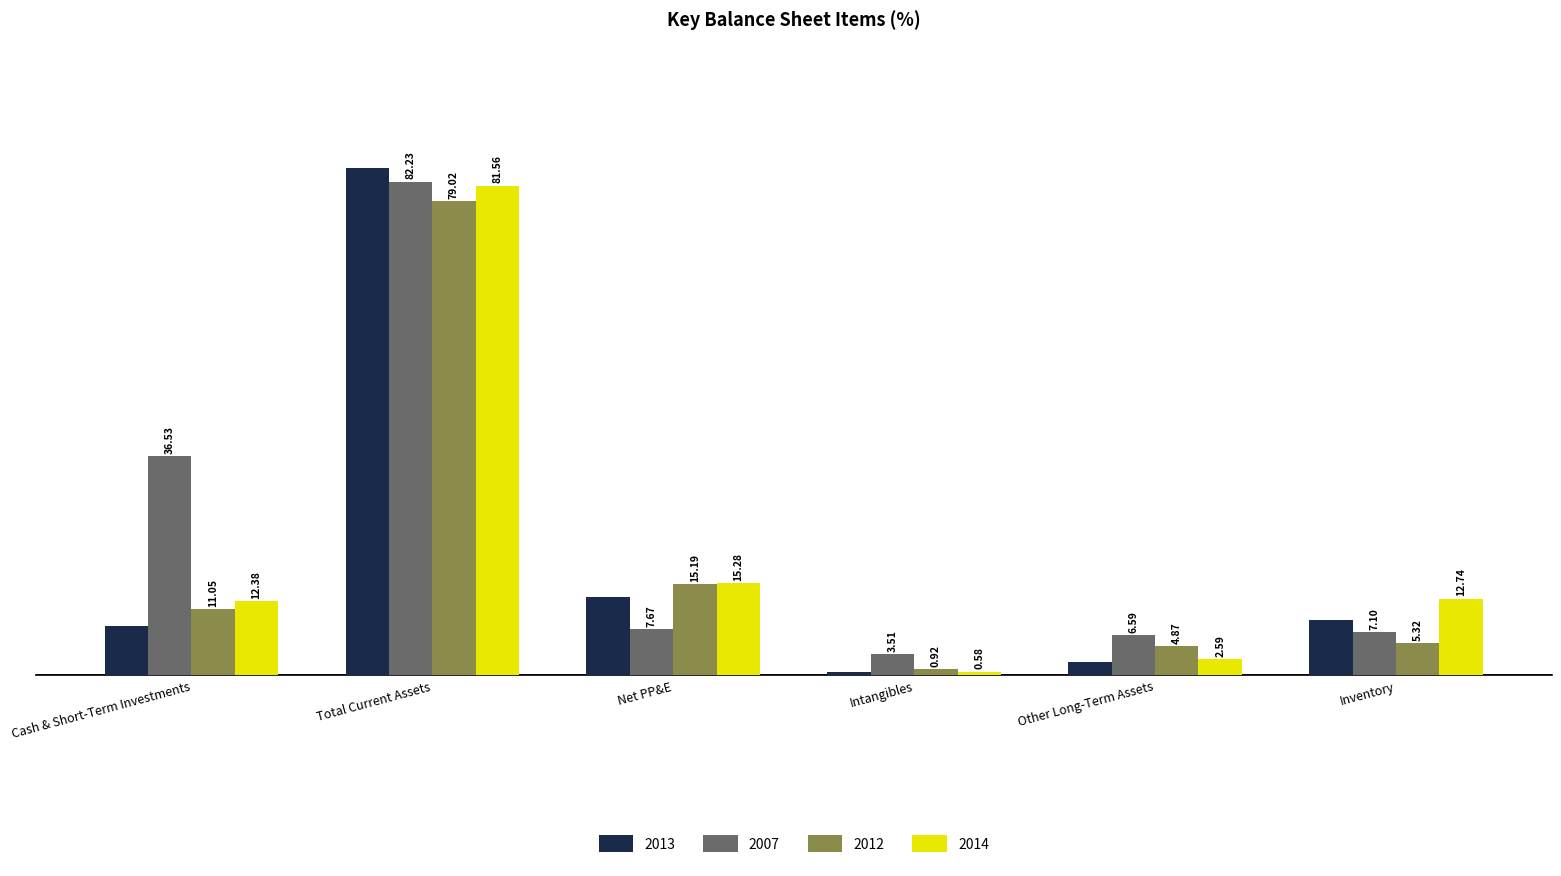

Which label corresponds to the smallest value in the chart?

Intangibles